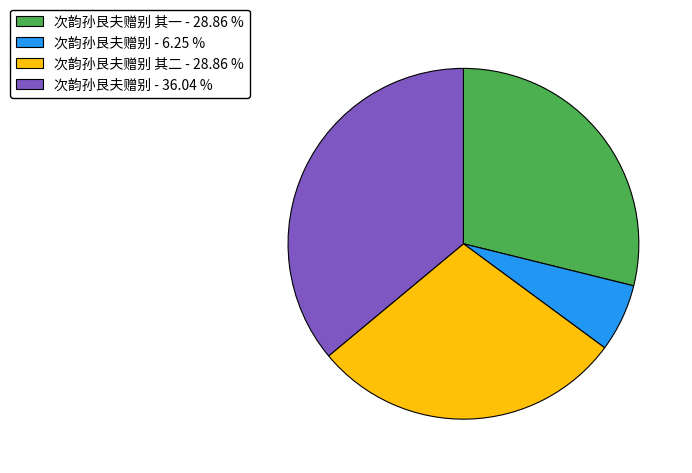

Do 次韵孙艮夫赠别 - 36.04 % and 次韵孙艮夫赠别 其一 - 28.86 % together represent more than half of the pie?

Yes